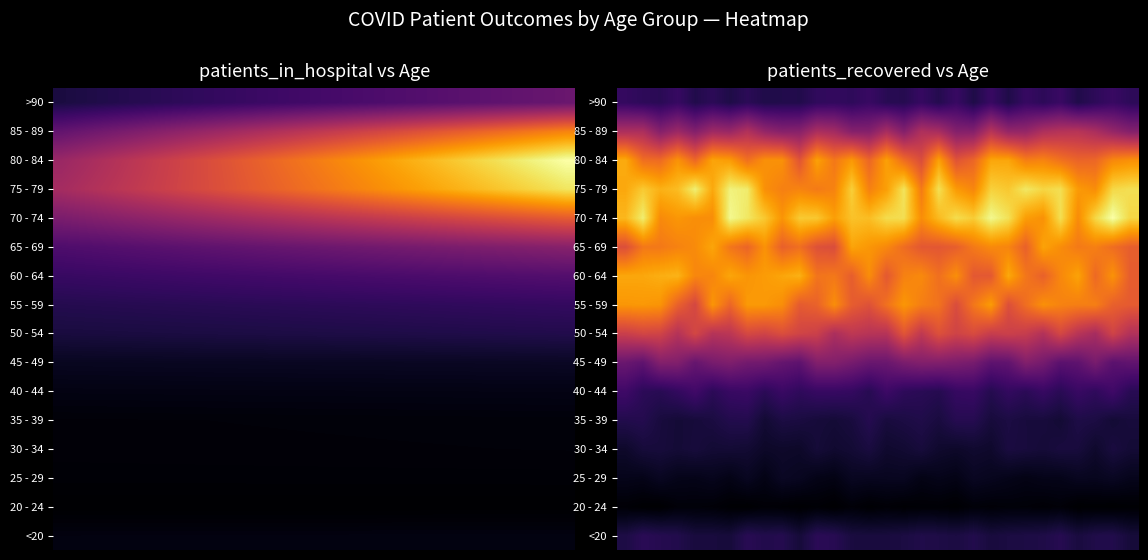

How many data points in 85 - 89 are above 2524?

15